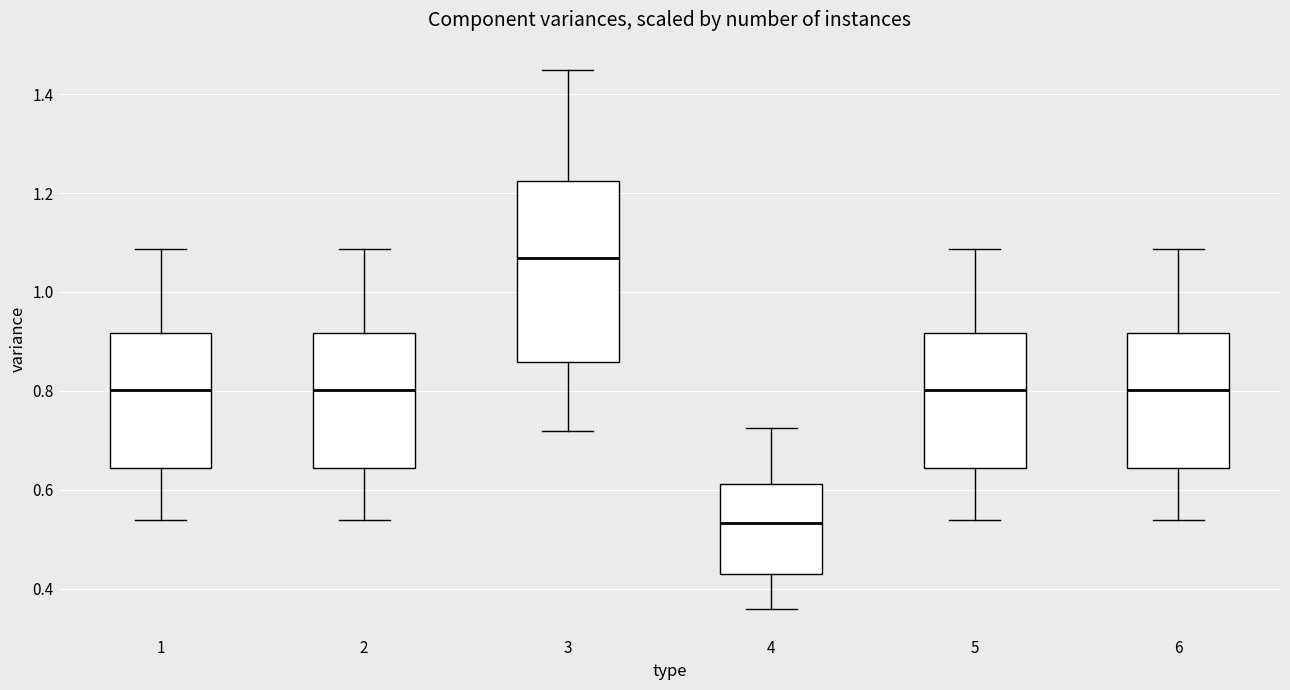

Which box has the lowest median line?

4